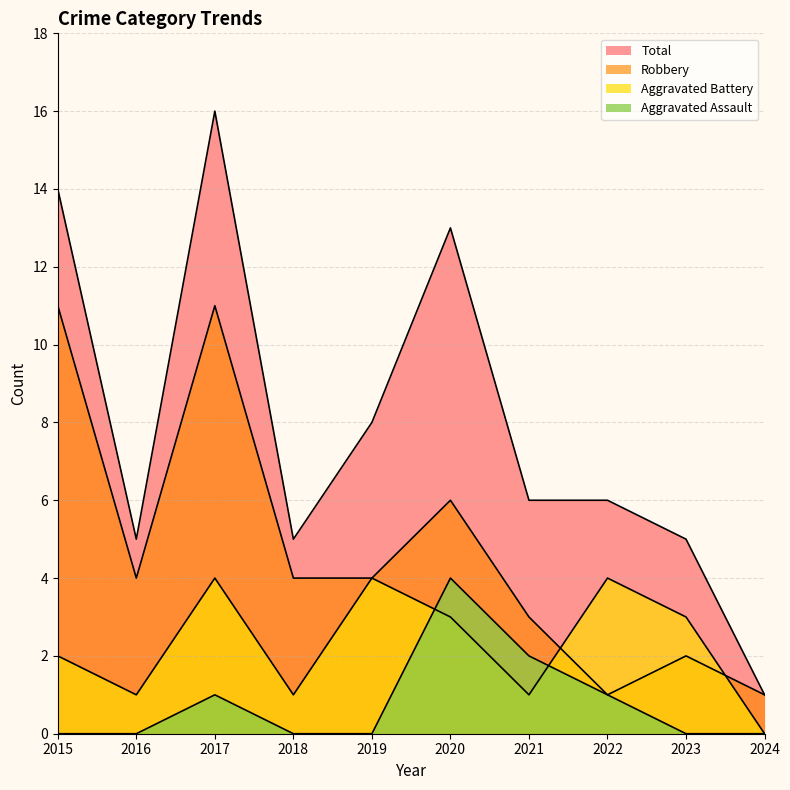

What is the value of the Robbery point at the 2nd from the left?

4